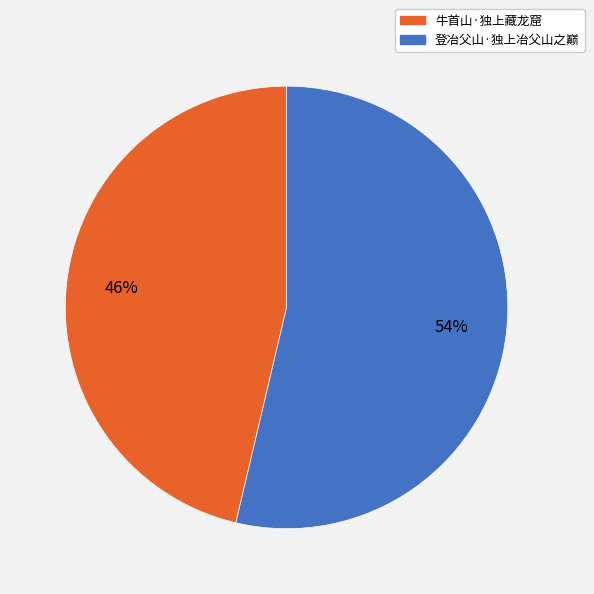

Which slice represents more than half of the pie?

登冶父山·独上冶父山之巅